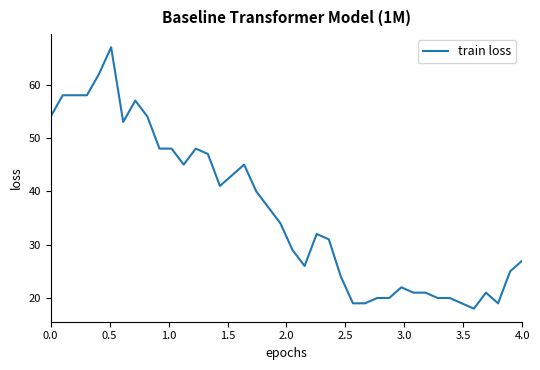

What is the greatest value displayed?

67